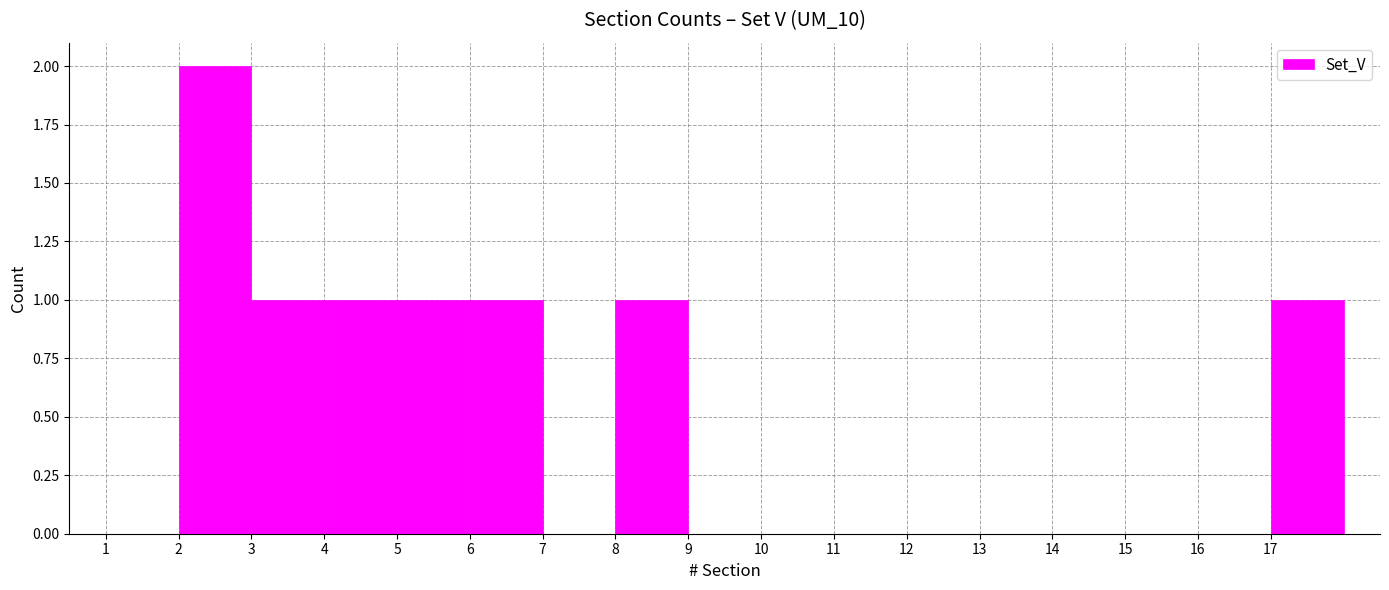

Reading left to right, list every bar in this chart as the range it spans on the x-axis followed by its height. The values are not printed on the chart, so give them approximately, as read against the axis.

1 to 2: 0
2 to 3: 2
3 to 4: 1
4 to 5: 1
5 to 6: 1
6 to 7: 1
7 to 8: 0
8 to 9: 1
9 to 10: 0
10 to 11: 0
11 to 12: 0
12 to 13: 0
13 to 14: 0
14 to 15: 0
15 to 16: 0
16 to 17: 0
17 to 18: 1